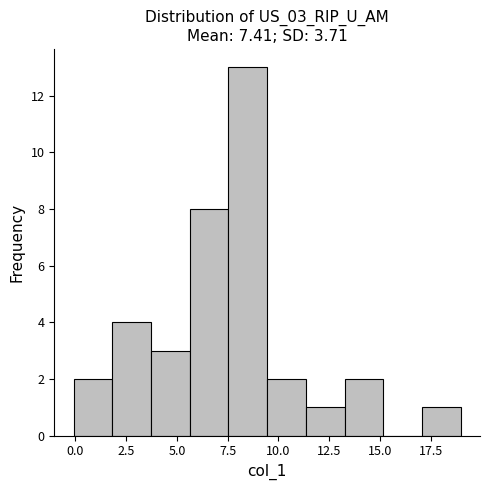

Read against the x-axis, roughly where is the centre of the tallest bar?

8.5